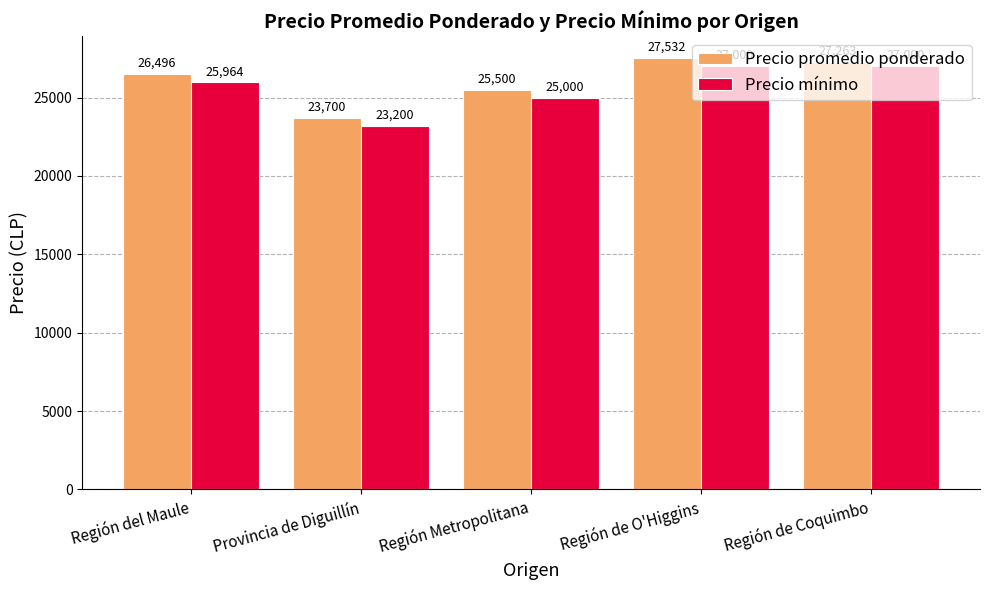

Is it true that Precio promedio ponderado equals 25500.0 at Región Metropolitana?

True